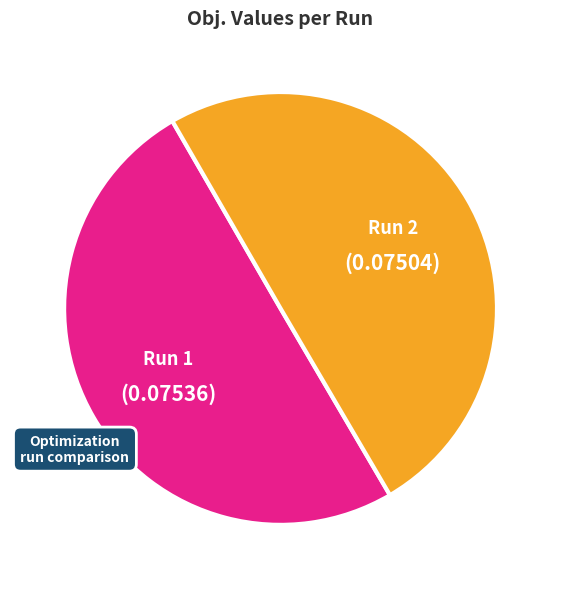

Do Run 2 and Run 1 together represent more than half of the pie?

Yes